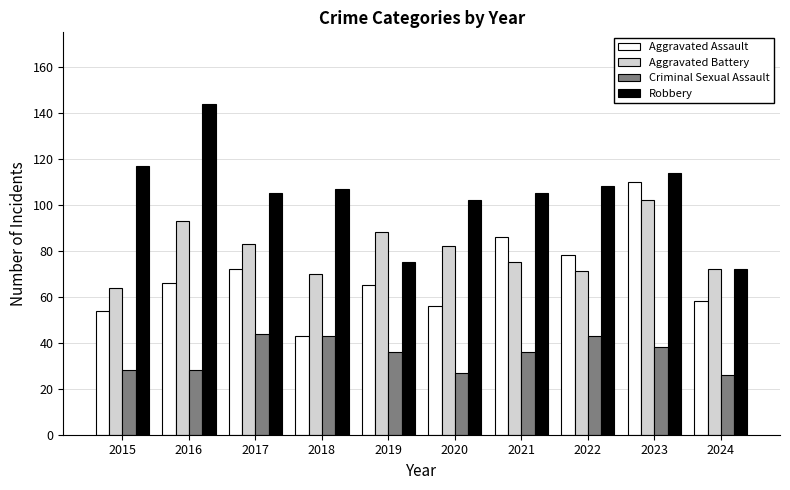

The value of Aggravated Battery at 2017 is 54. True or false?

False